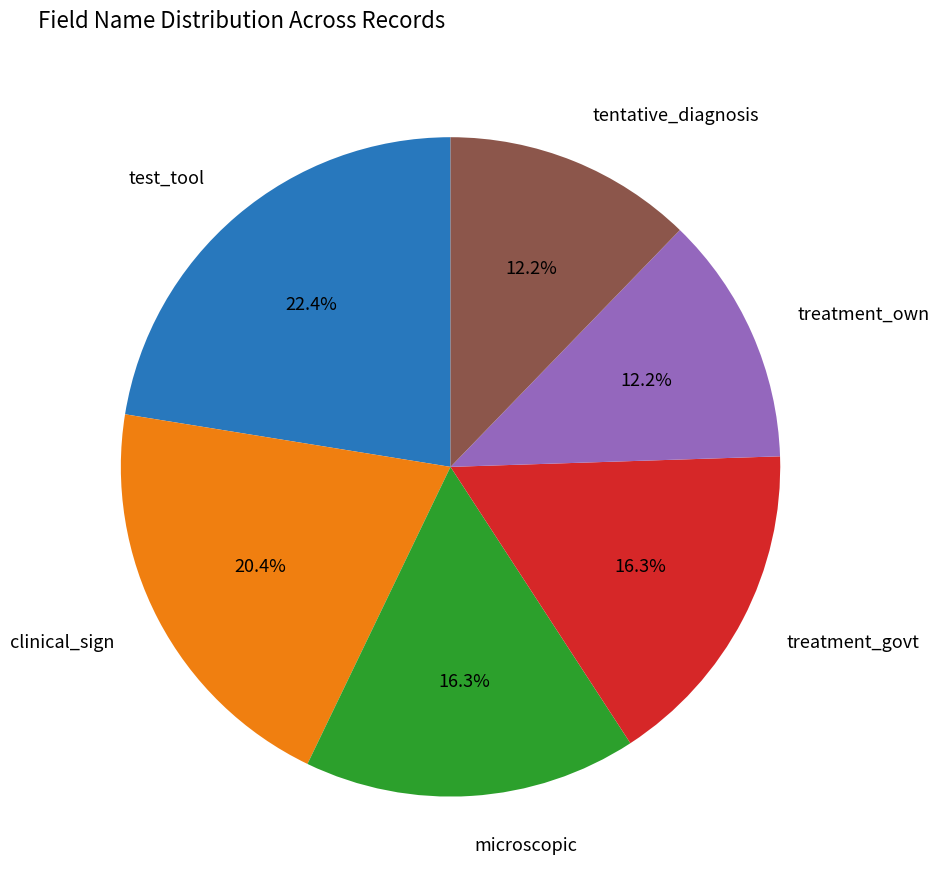

Is there any slice that represents more than half of the pie?

No